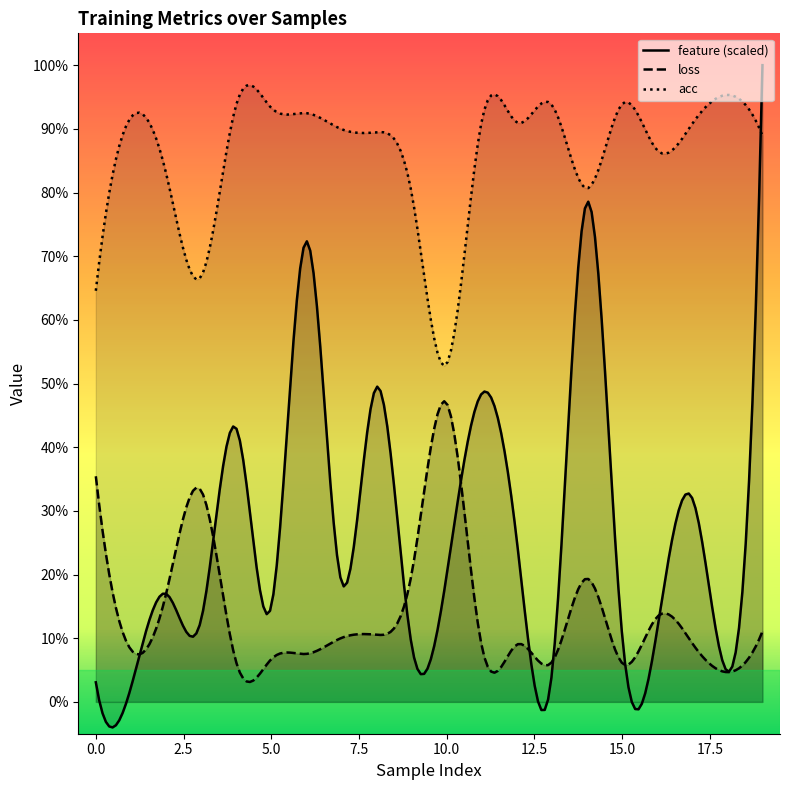

What is the spread (max minus min) of values at 0?

0.6